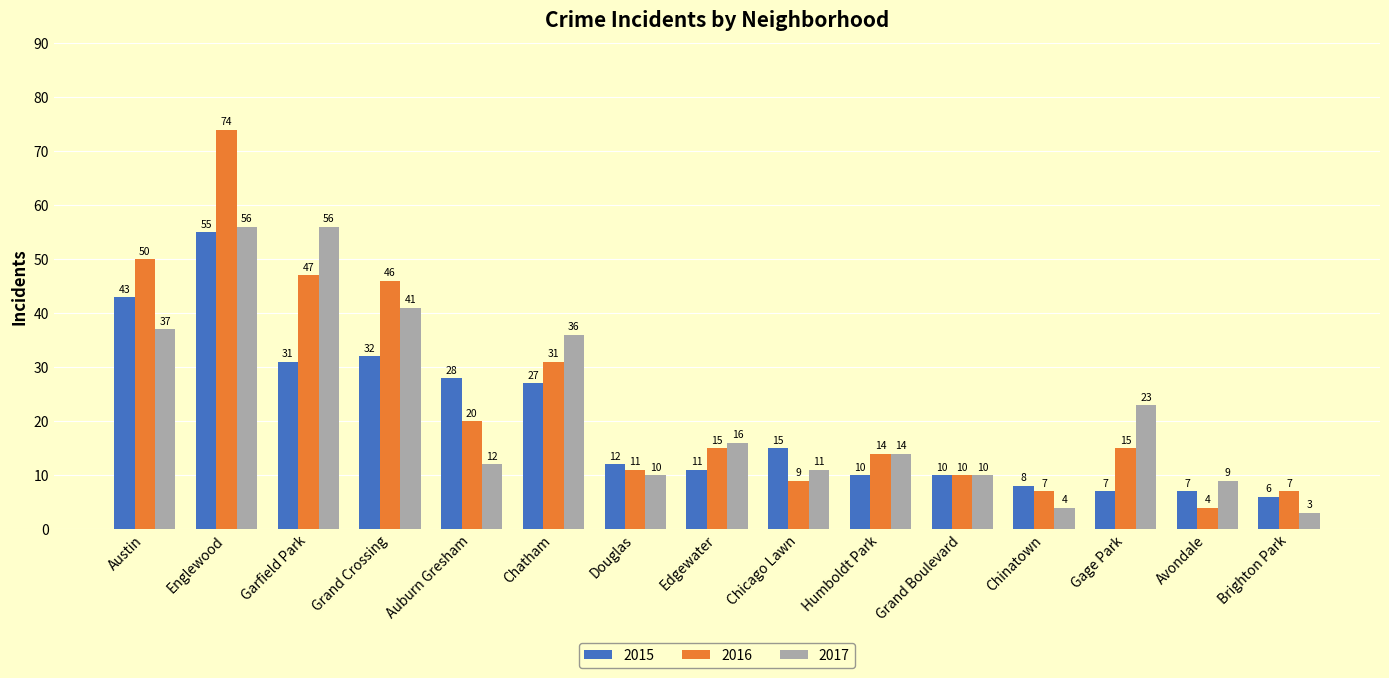

What is the label of the 10th bar from the left?

Humboldt Park